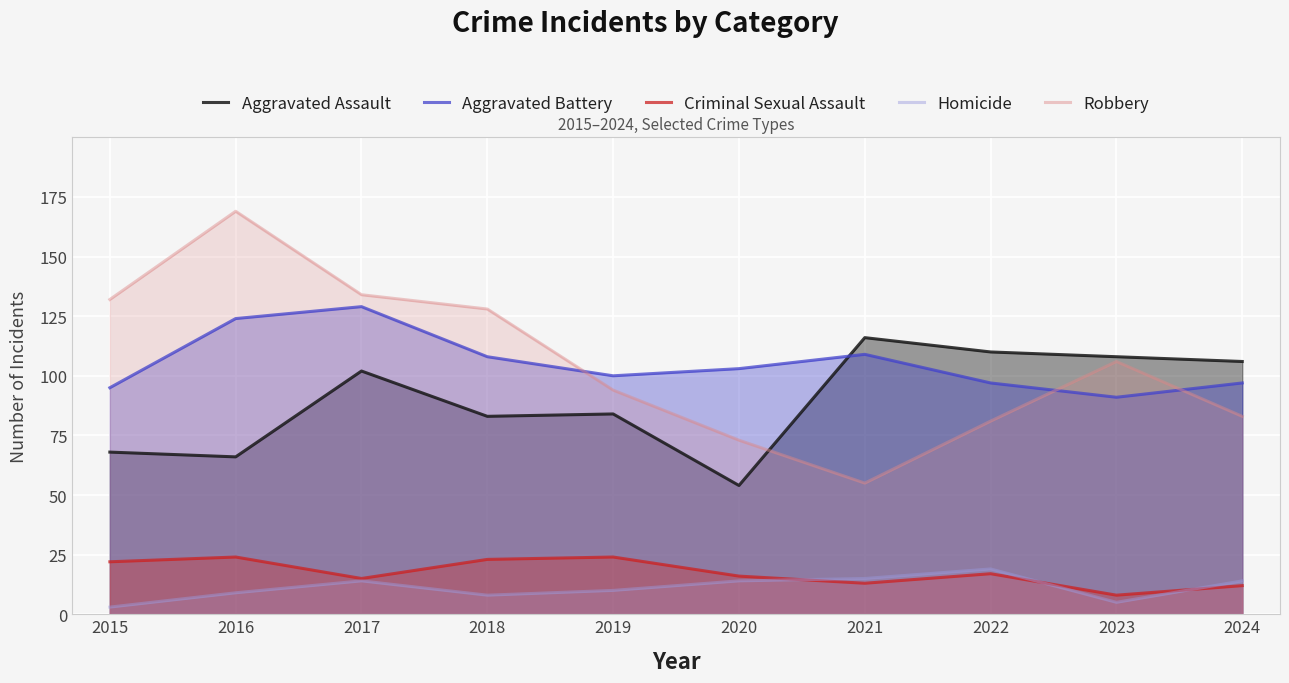

Where is the first local minimum for Criminal Sexual Assault?

2017